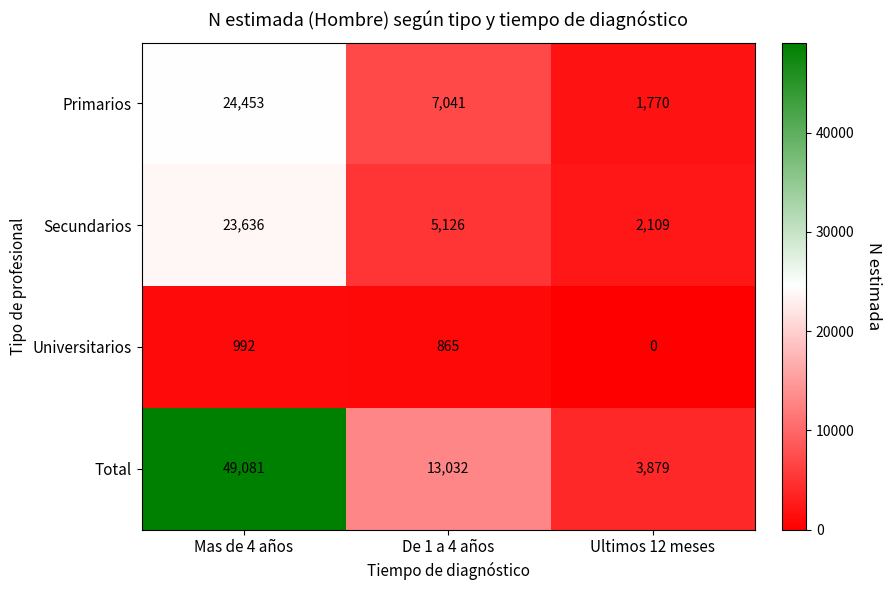

The value of Universitarios at De 1 a 4 años is 478. True or false?

False